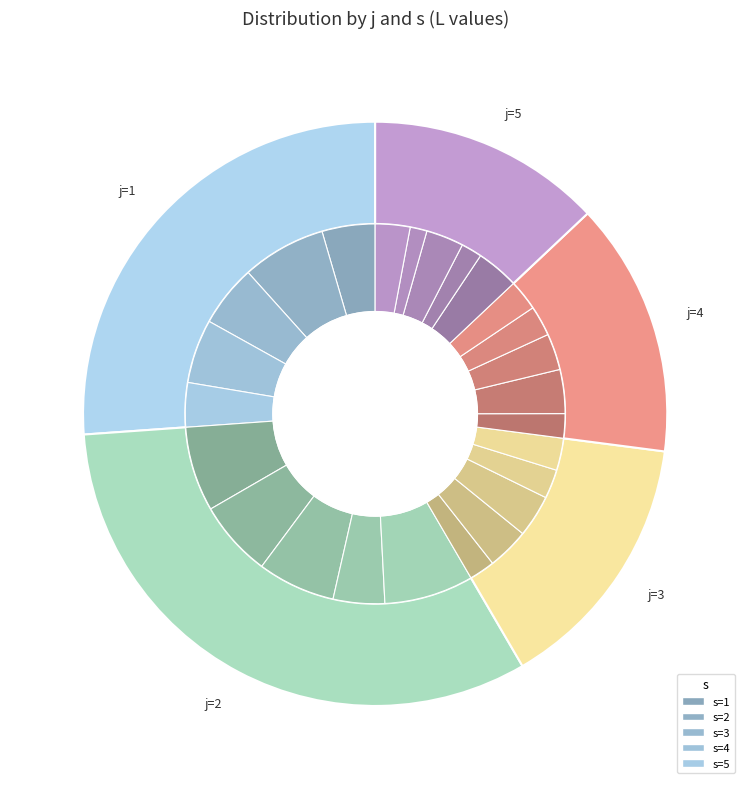

To the nearest percent, what is the difference between the largest and smallest slice percentages?

17%